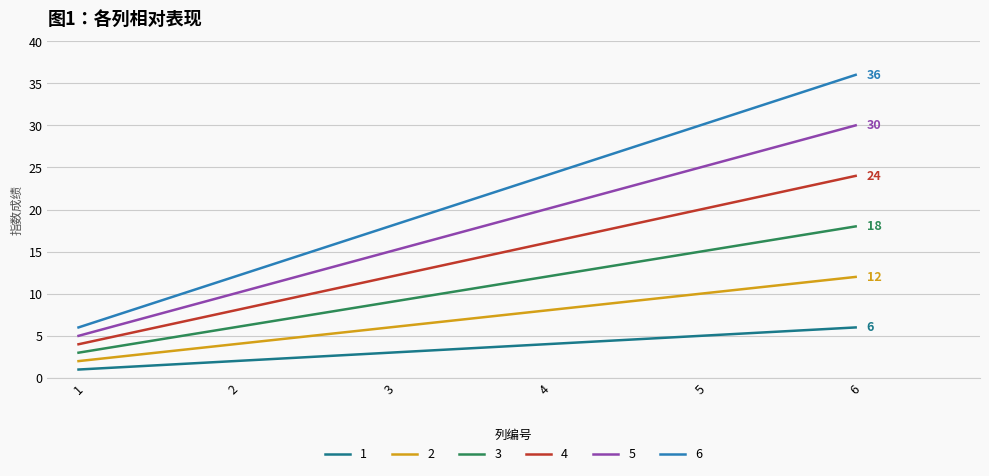

The 4 series shows 24 at 4. True or false?

False